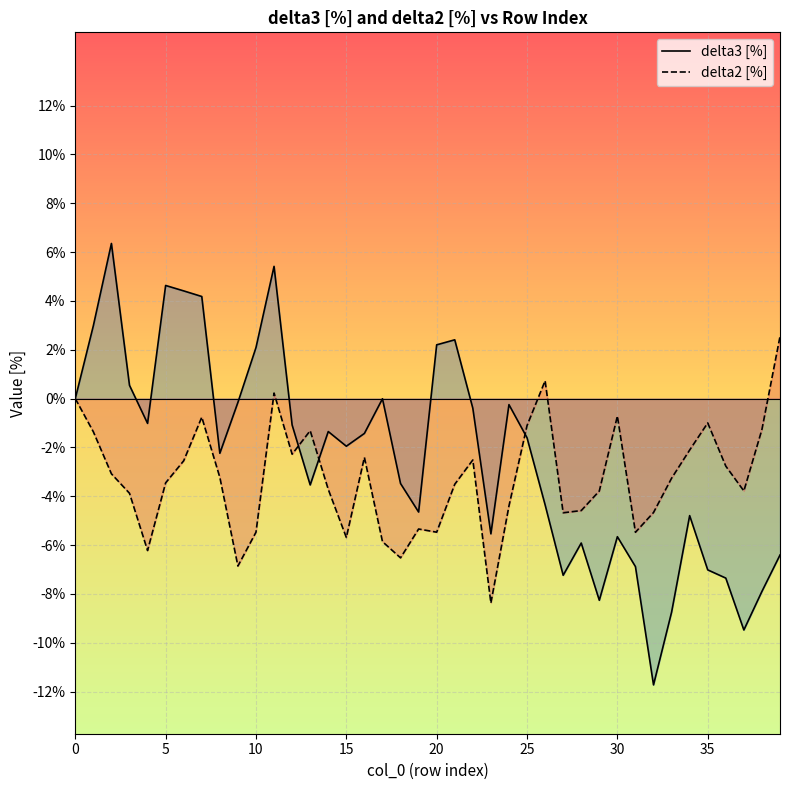

What is the average value of the delta2 [%] series?

-3.2